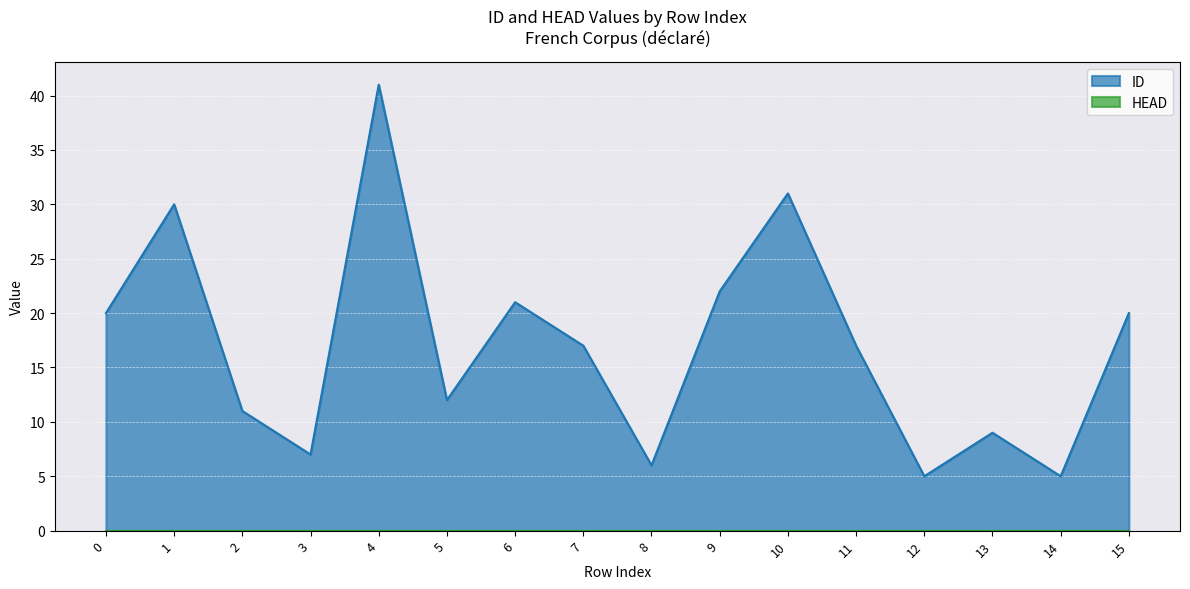

What is the sum of all values?

274